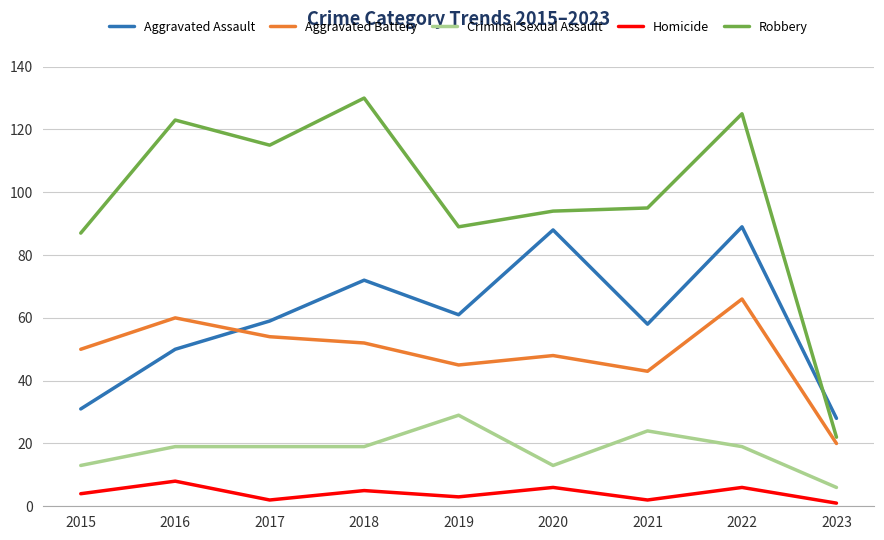

Which series has the widest spread of values?

Robbery